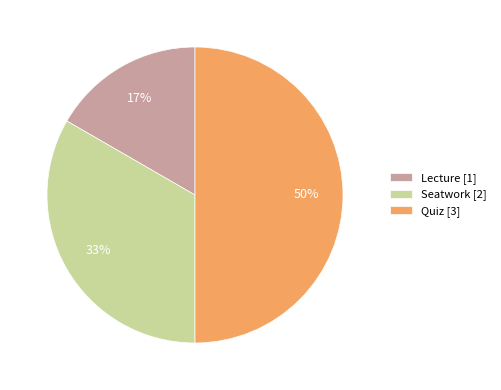

What is the smallest slice in the pie chart?

Lecture